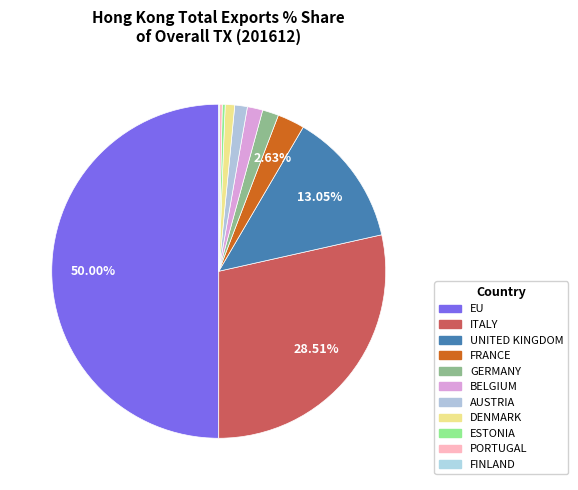

To the nearest percent, what is the average slice percentage?

9%